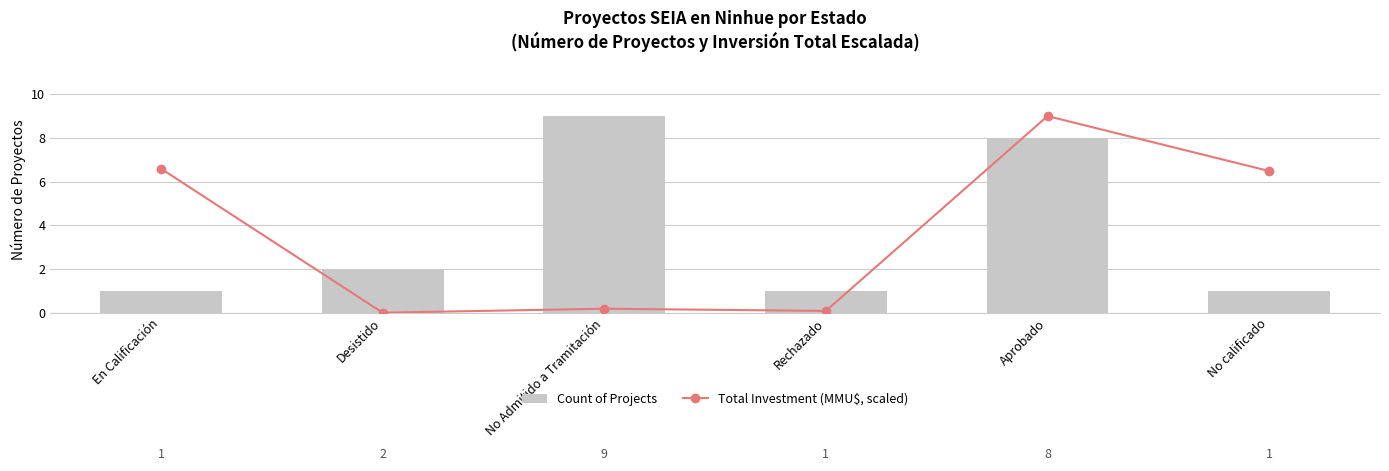

What is the label of the 6th bar from the right?

En Calificación